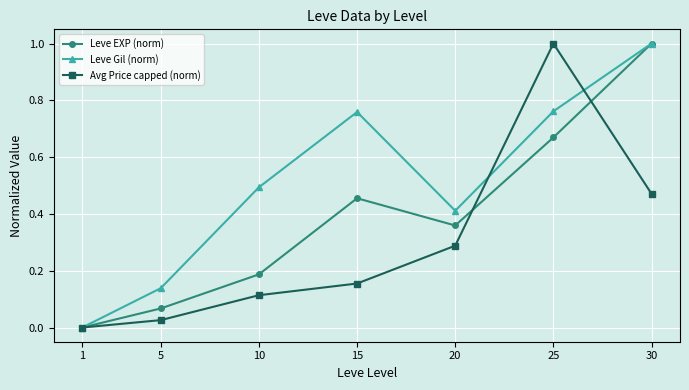

At which category is the sum across all series the highest?

30